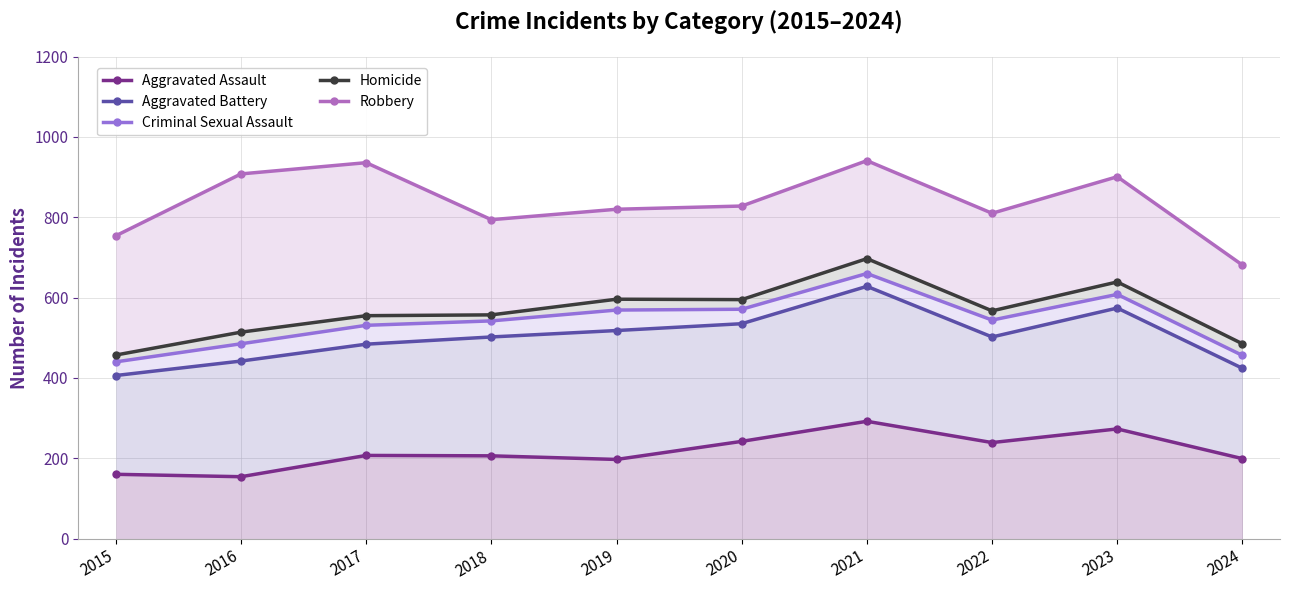

Is the value of Robbery at 2020 greater than the value of Homicide at 2024?

Yes